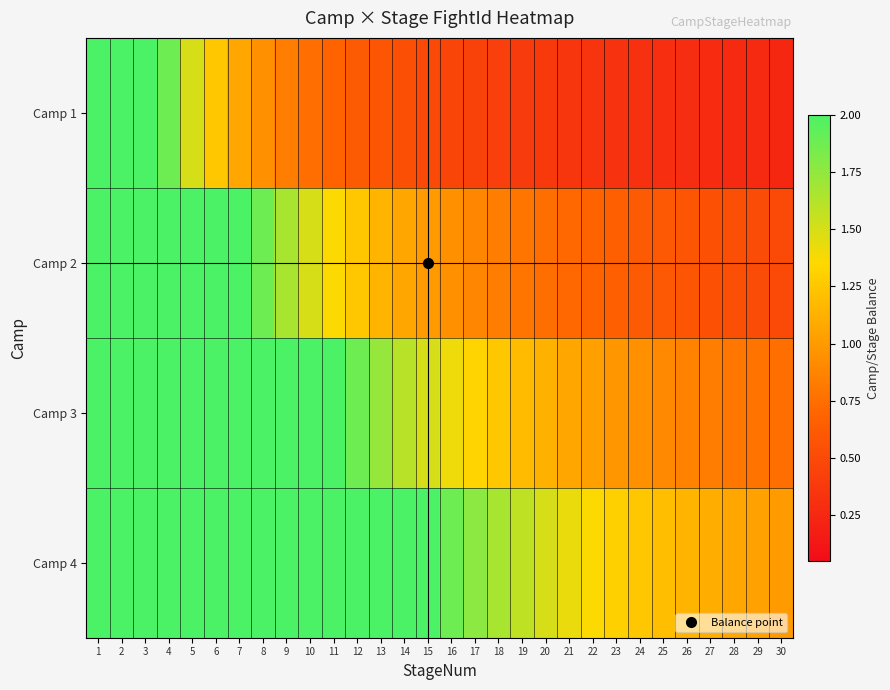

Reading left to right, what are all the values shown in this chart?

Camp 1: 1=7.5	2=3.8	3=2.5	4=1.9	5=1.5	6=1.2	7=1.1	8=0.9	9=0.8	10=0.8	11=0.7	12=0.6	13=0.6	14=0.5	15=0.5	16=0.5	17=0.4	18=0.4	19=0.4	20=0.4	21=0.4	22=0.3	23=0.3	24=0.3	25=0.3	26=0.3	27=0.3	28=0.3	29=0.3	30=0.2
Camp 2: 1=15.0	2=7.5	3=5.0	4=3.8	5=3.0	6=2.5	7=2.1	8=1.9	9=1.7	10=1.5	11=1.4	12=1.2	13=1.2	14=1.1	15=1.0	16=0.9	17=0.9	18=0.8	19=0.8	20=0.8	21=0.7	22=0.7	23=0.7	24=0.6	25=0.6	26=0.6	27=0.6	28=0.5	29=0.5	30=0.5
Camp 3: 1=22.5	2=11.2	3=7.5	4=5.6	5=4.5	6=3.8	7=3.2	8=2.8	9=2.5	10=2.2	11=2.0	12=1.9	13=1.7	14=1.6	15=1.5	16=1.4	17=1.3	18=1.2	19=1.2	20=1.1	21=1.1	22=1.0	23=1.0	24=0.9	25=0.9	26=0.9	27=0.8	28=0.8	29=0.8	30=0.8
Camp 4: 1=30.0	2=15.0	3=10.0	4=7.5	5=6.0	6=5.0	7=4.3	8=3.8	9=3.3	10=3.0	11=2.7	12=2.5	13=2.3	14=2.1	15=2.0	16=1.9	17=1.8	18=1.7	19=1.6	20=1.5	21=1.4	22=1.4	23=1.3	24=1.2	25=1.2	26=1.2	27=1.1	28=1.1	29=1.0	30=1.0